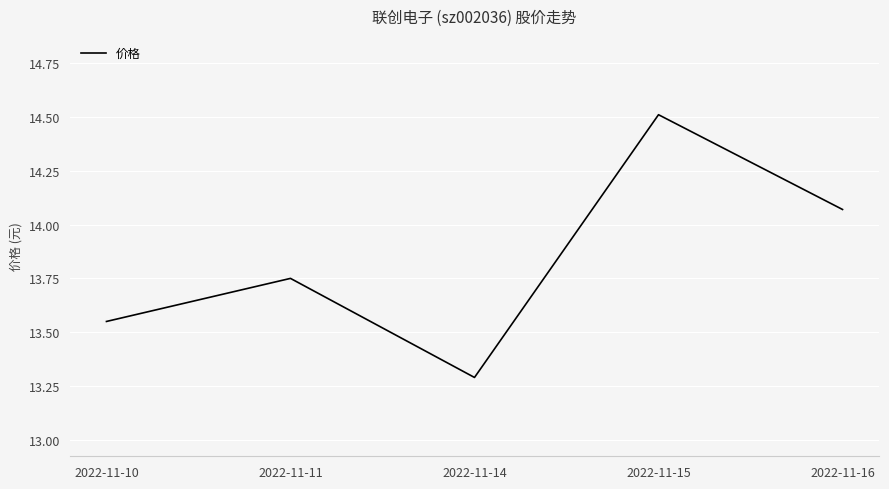

What is the sum of all values?

69.2